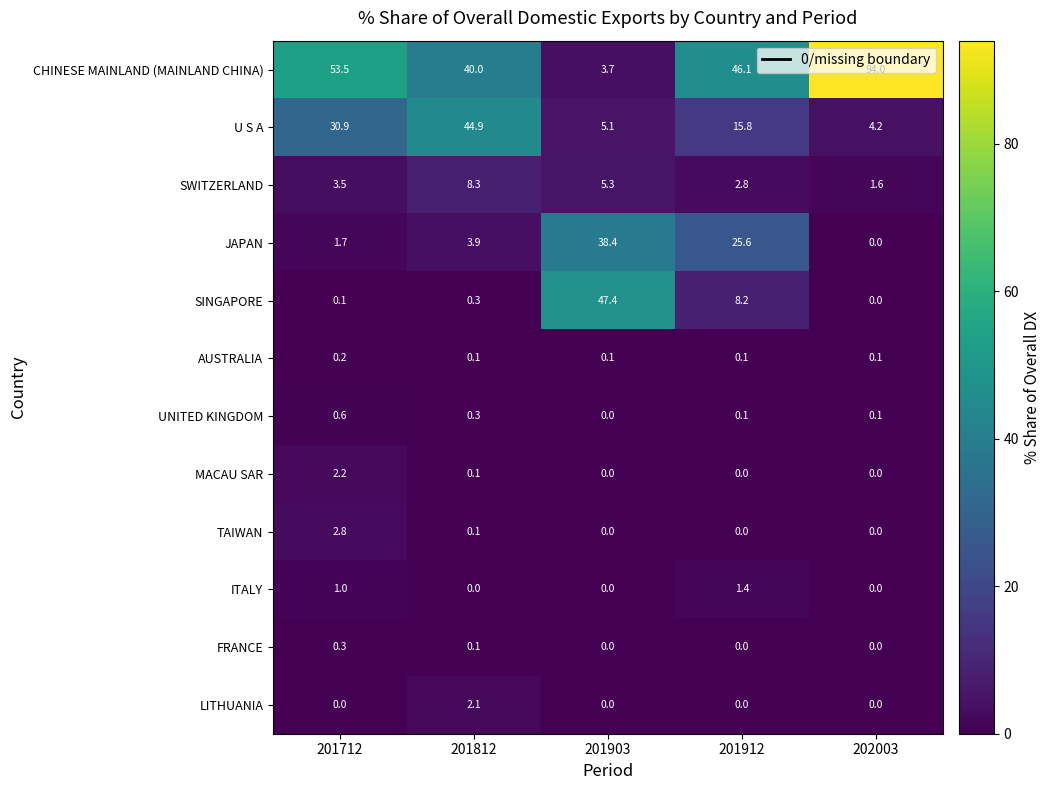

Which series changed the most between 201712 and 201903?

CHINESE MAINLAND (MAINLAND CHINA)